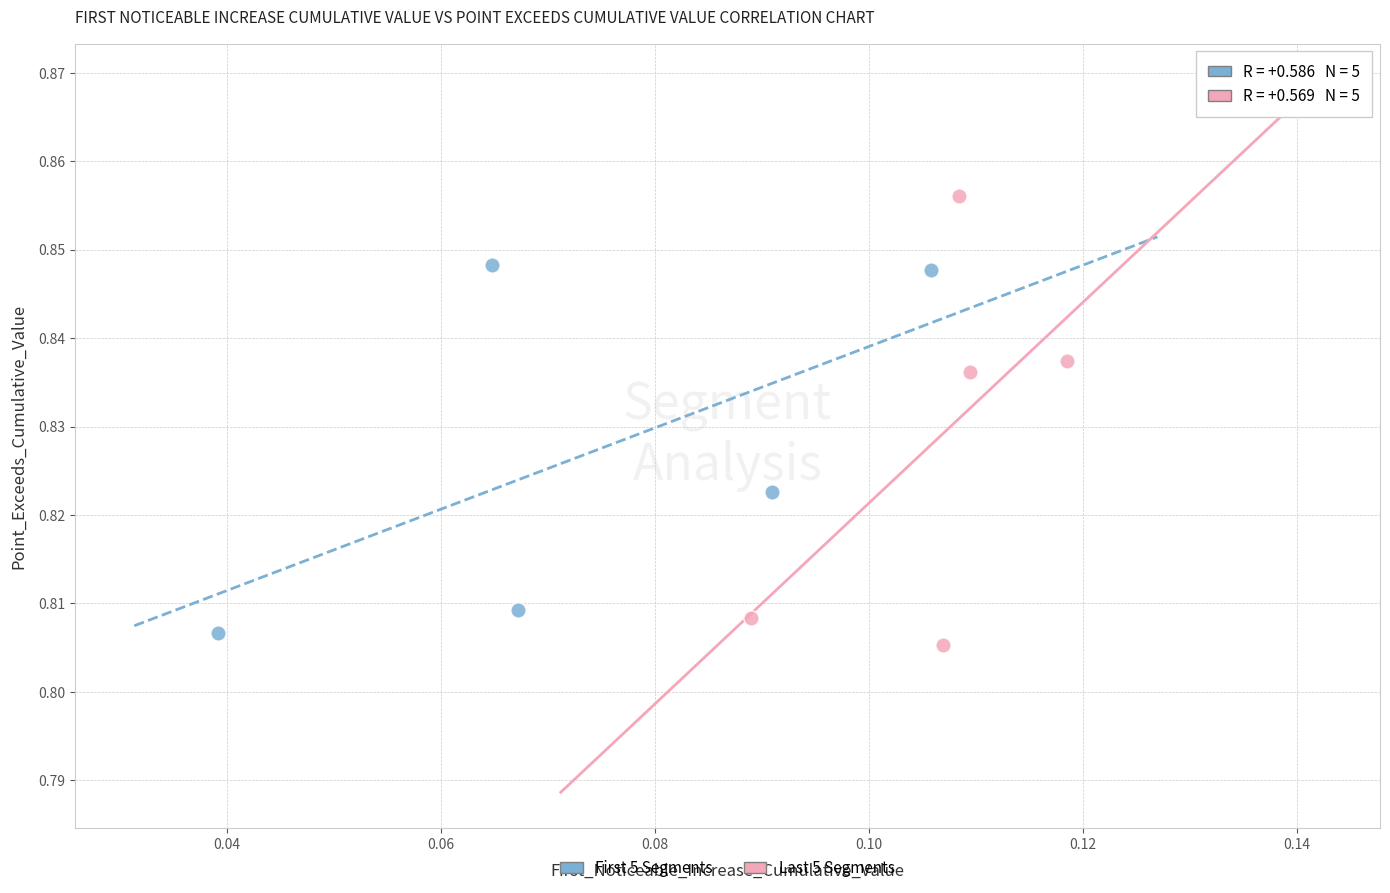

Which series has the widest spread of Y values?

Last 5 Segments